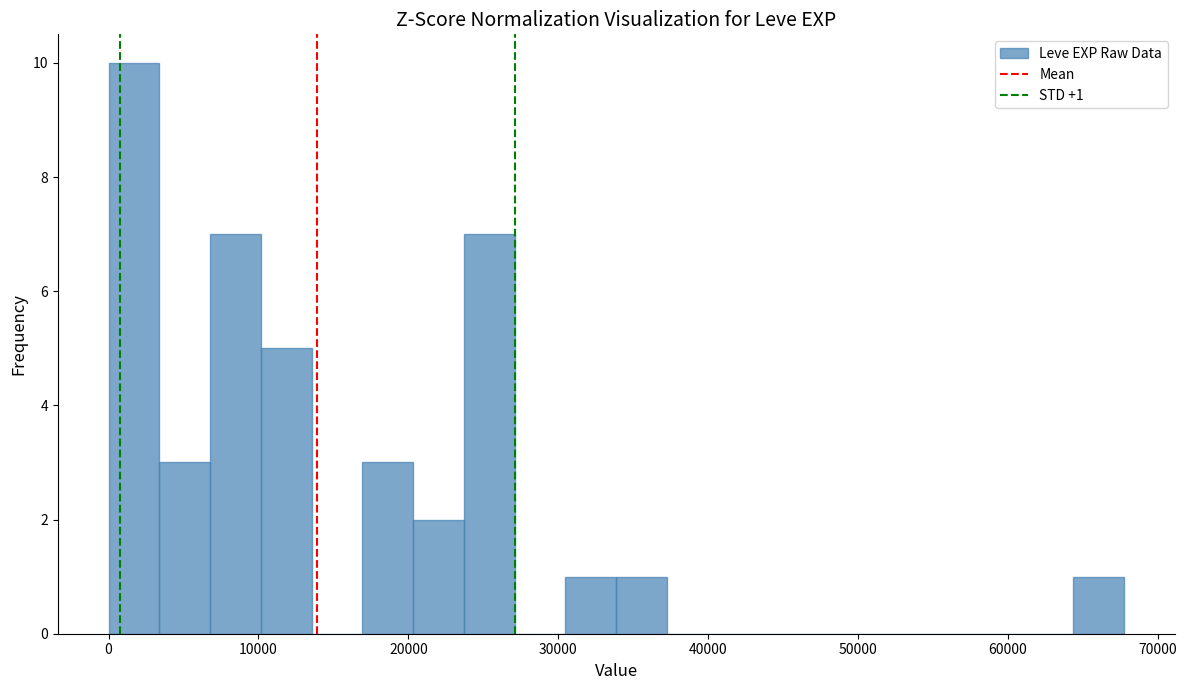

Around what value on the x-axis is the tallest bar? Give the approximate position of its centre, as read against the axis.

2000